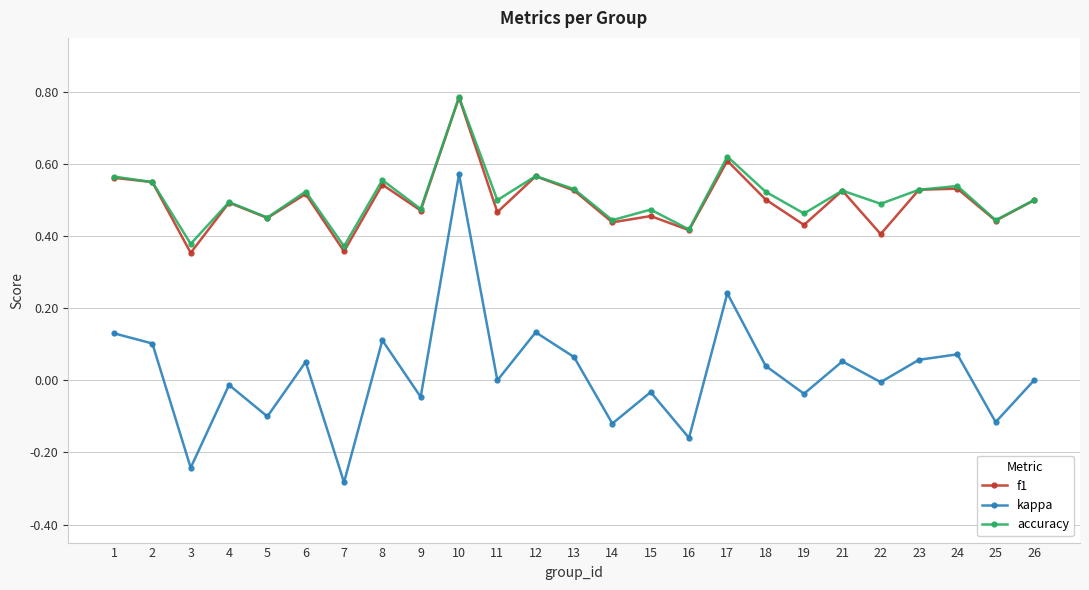

Which series has the largest range (max minus min)?

kappa